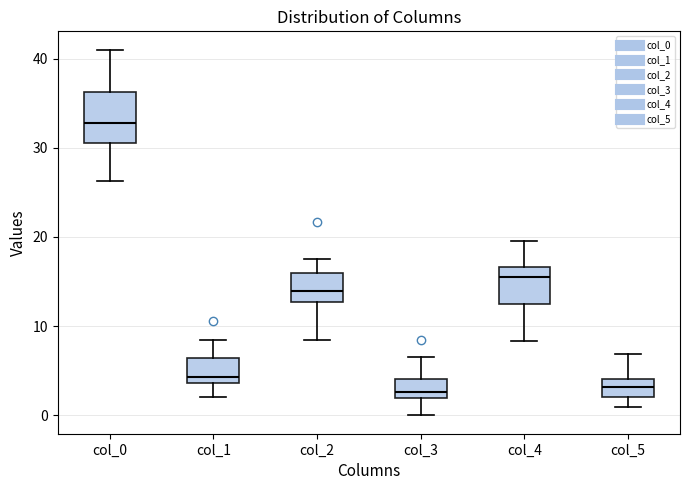

Reading left to right, read every box against the y-axis: the position of its median line, the range the box covers, and the ends of its whiskers. The values are not printed on the chart, so give them approximately, as read against the axis.

col_0: median 33, box 31 to 36, whiskers 26 to 41
col_1: median 4 (just above the box's lower edge), box 4 to 6, whiskers 2 to 8
col_2: median 14, box 13 to 16, whiskers 9 to 18
col_3: median 3, box 2 to 4, whiskers 0 to 7
col_4: median 16, box 13 to 17, whiskers 8 to 20
col_5: median 3, box 2 to 4, whiskers 1 to 7